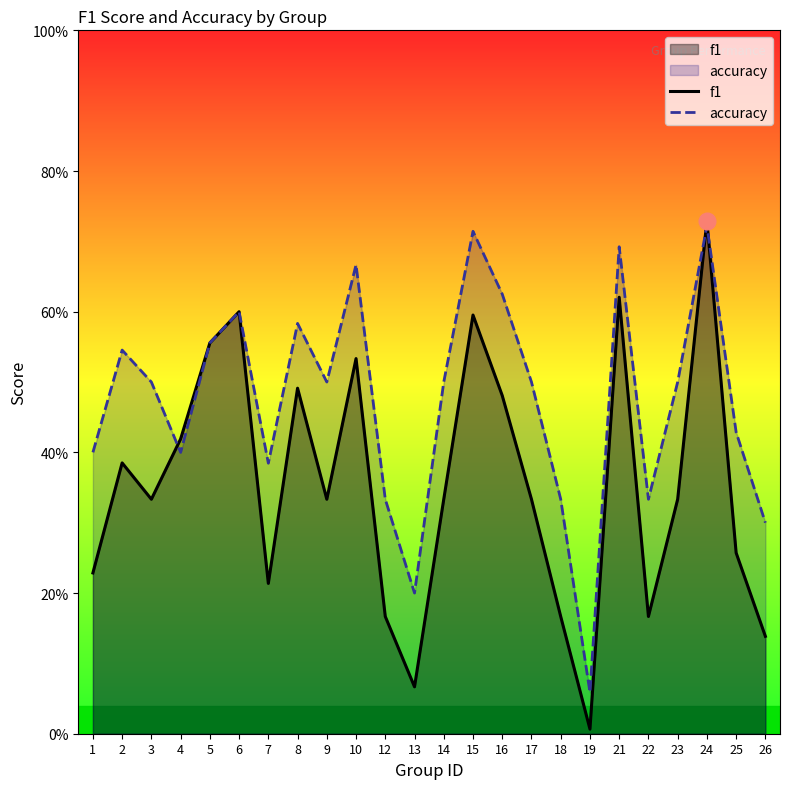

Between 12 and 13, which is larger?

12